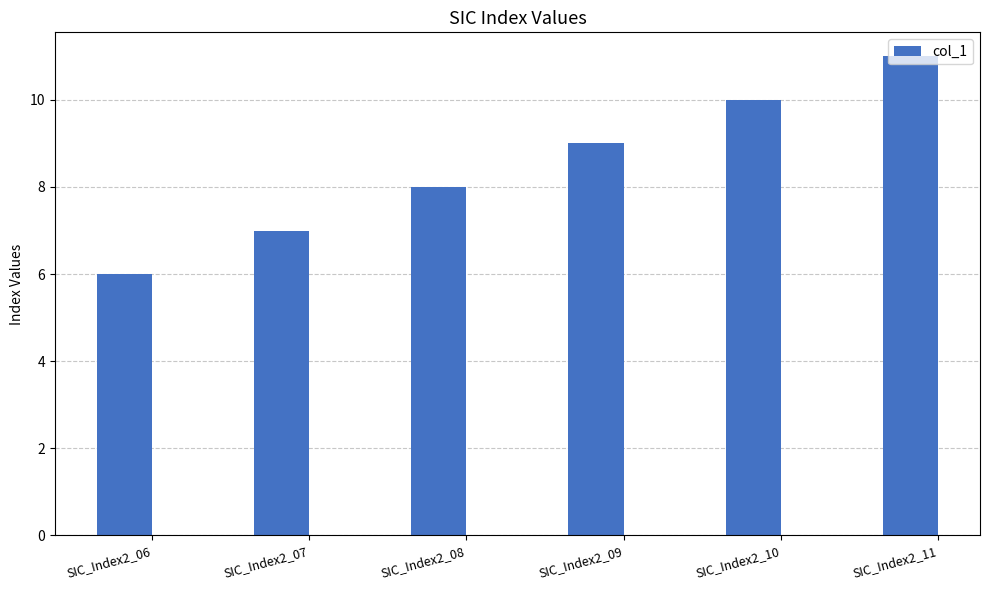

Which category has the lowest value across all series?

SIC_Index2_06